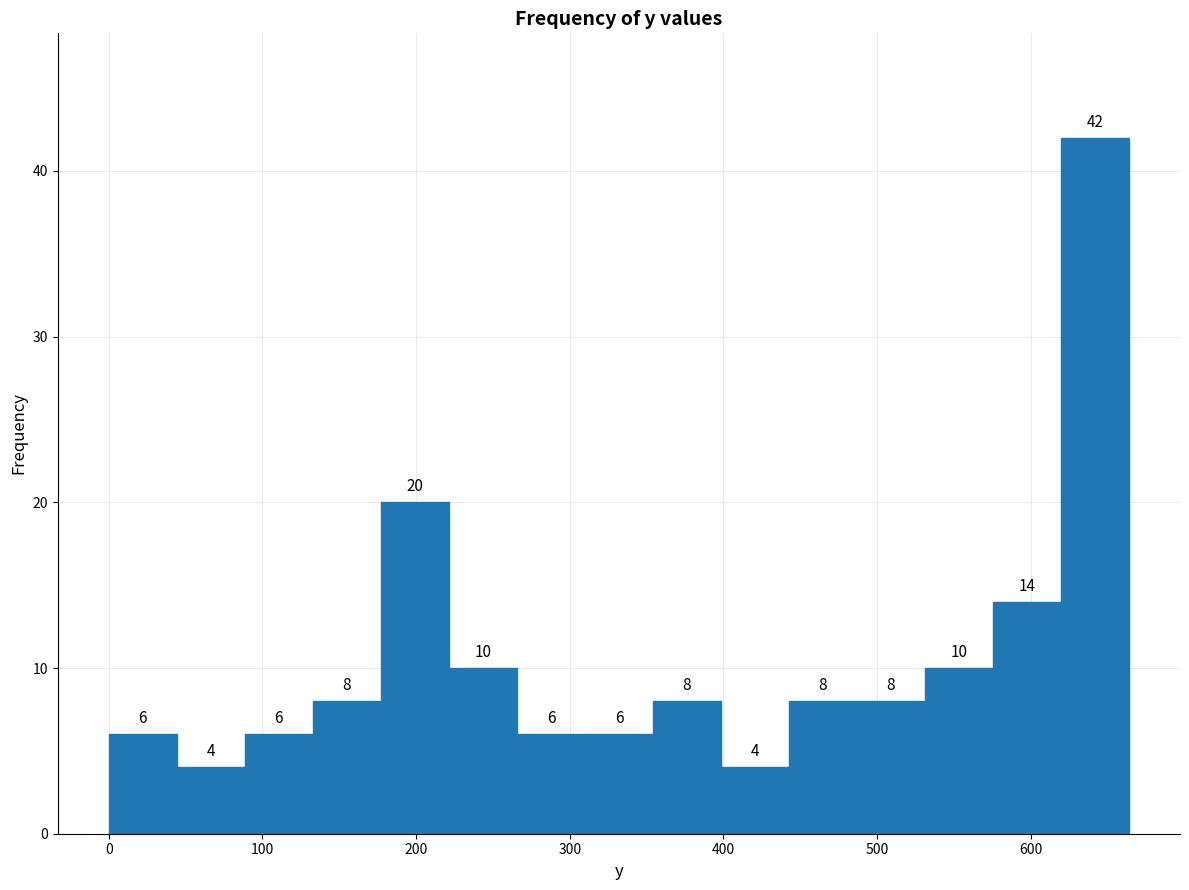

How tall is the bar that spans 620 to 660 on the x-axis? The bar edges are not printed on the chart, so give them approximately, as read against the axis.

42